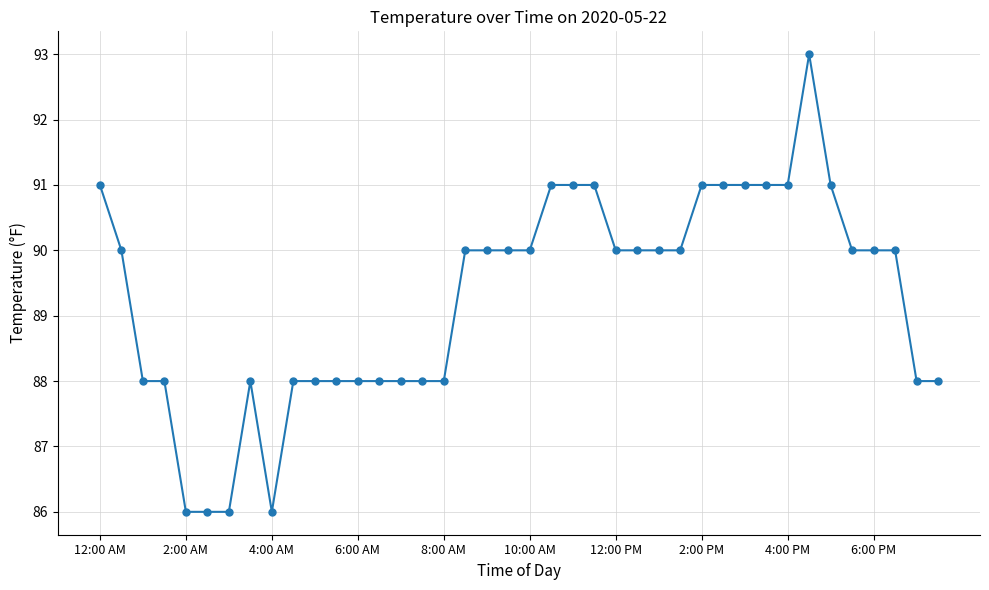

What is the value of the 25th point from the left?

90